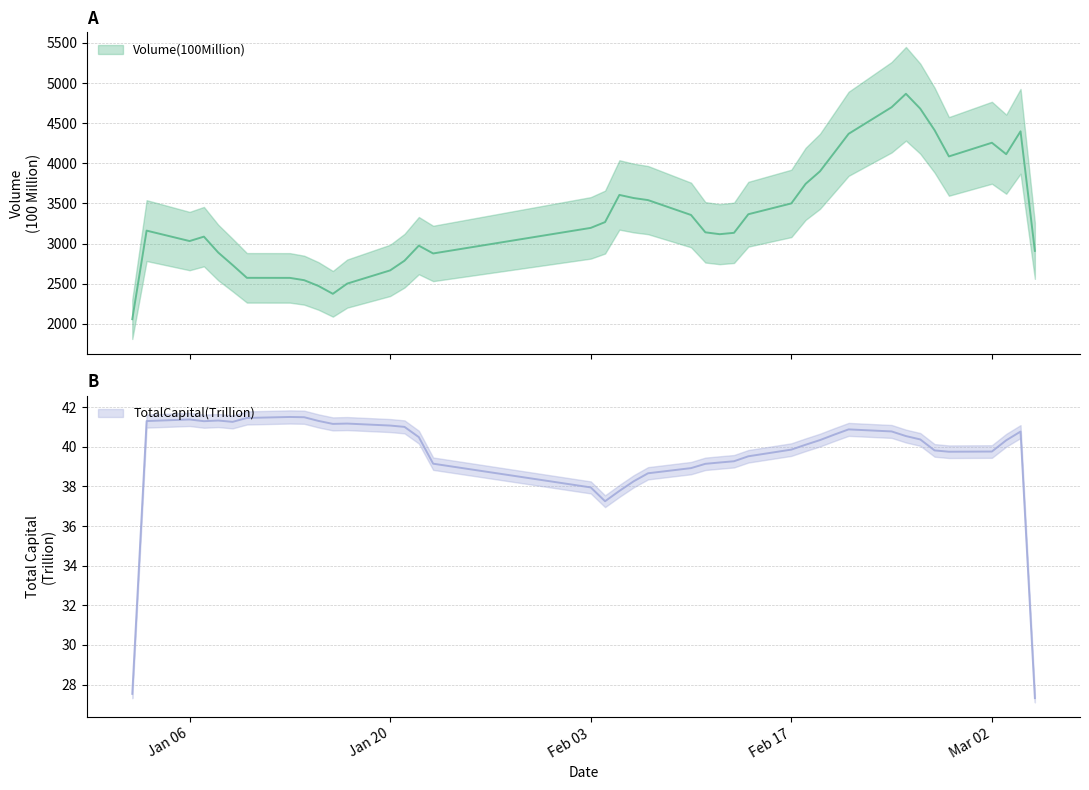

True or false: TotalCapital(Trillion) and Volume(100Million) cross at least once.

False